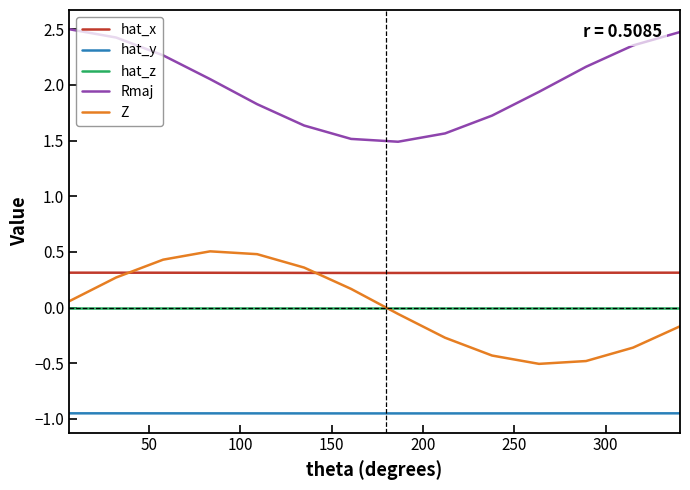

At how many categories does at least one series exceed 0?

14